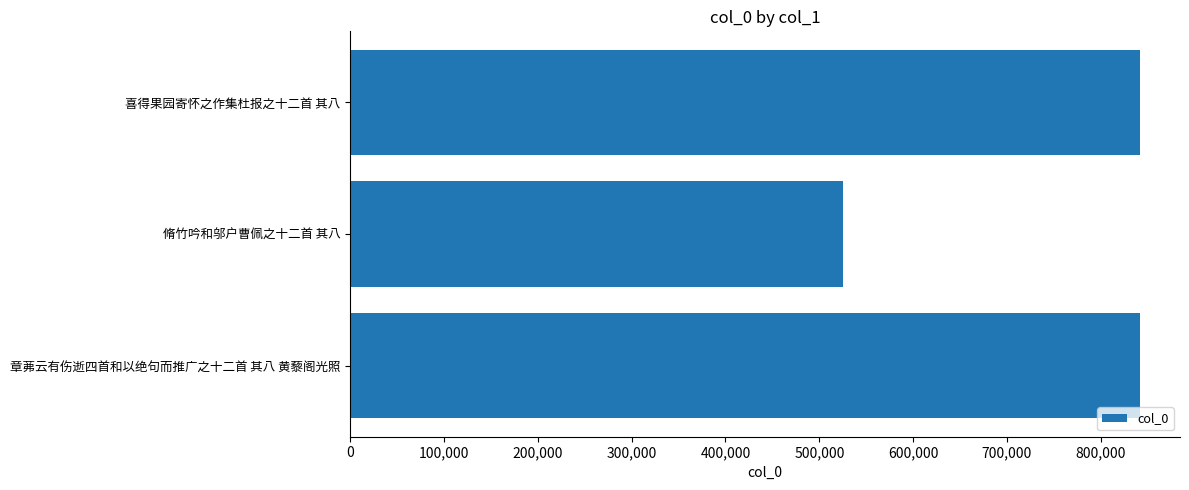

What is the value of the 2nd bar from the top?

525190